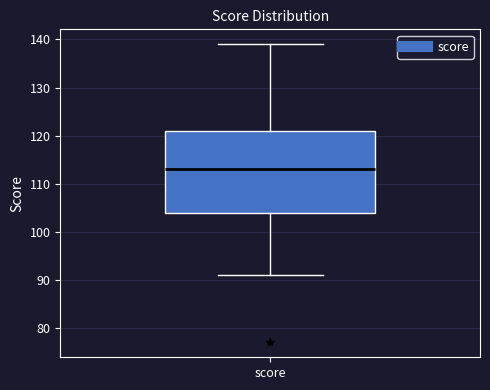

Transcribe this box plot: give where the median line is, the range the box spans, and where the two whiskers end, as read against the y-axis. The values are not printed on the chart, so give them approximately, as read against the axis.

median 113, box 104 to 121, whiskers 91 to 139